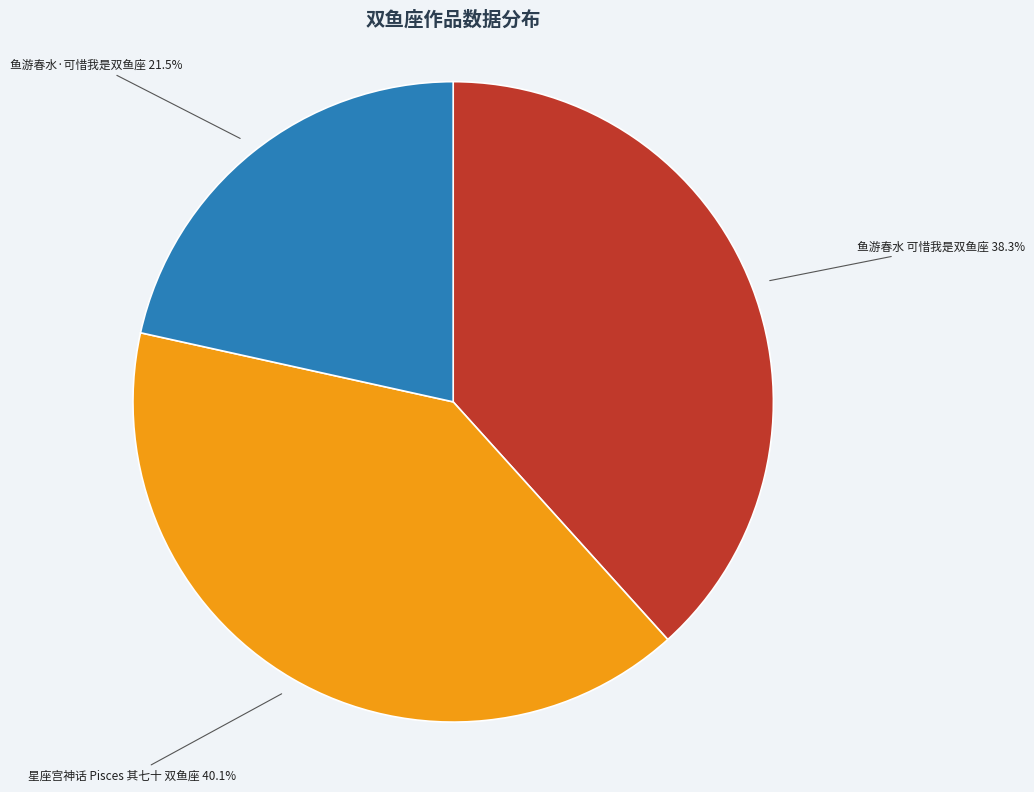

Does any single category account for the majority?

No